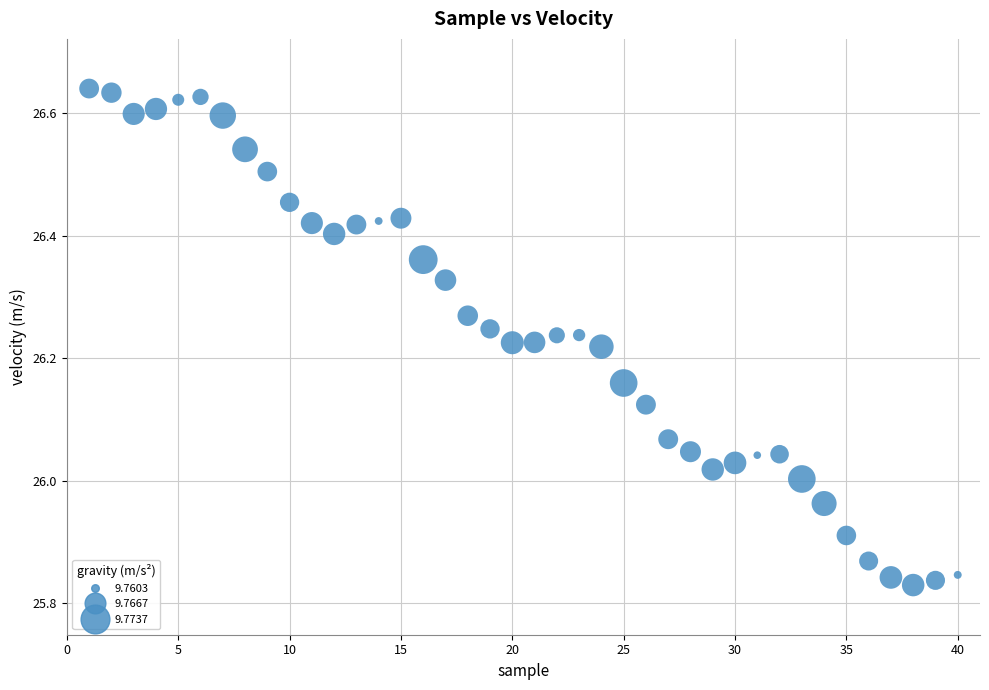

What is the range of Y values (max minus min)?

0.8